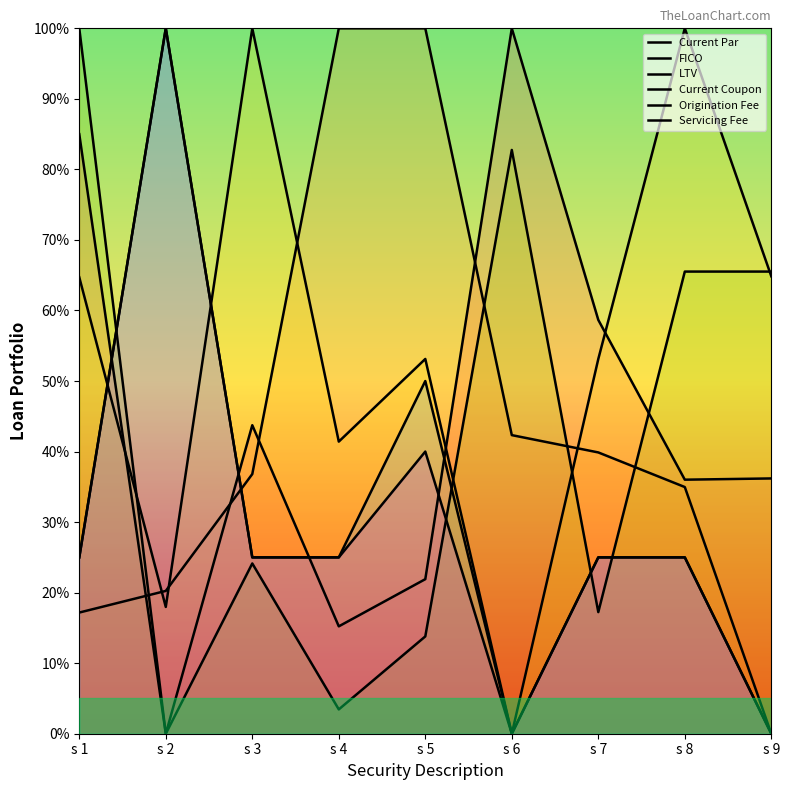

What is the difference between the maximum and minimum values in the LTV series?

100.0